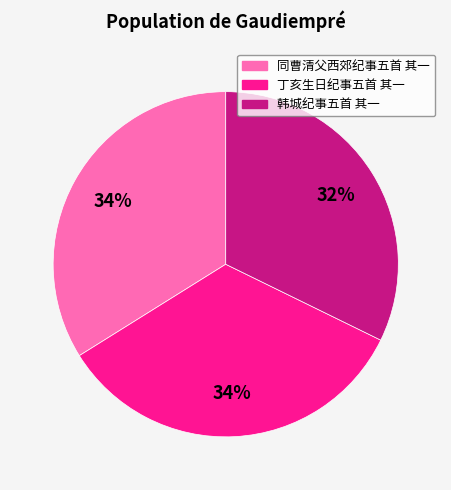

To the nearest percent, what percentage of the pie is 同曹清父西郊纪事五首 其一?

34%